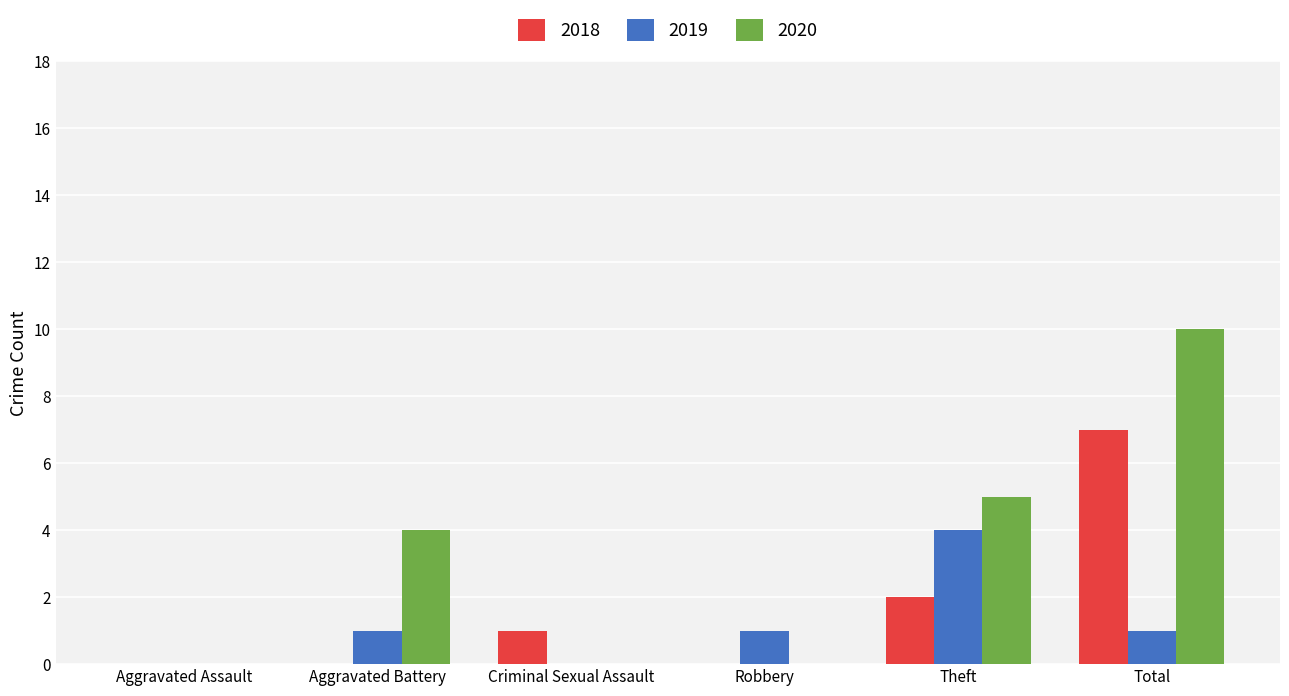

What is the greatest value displayed?

10